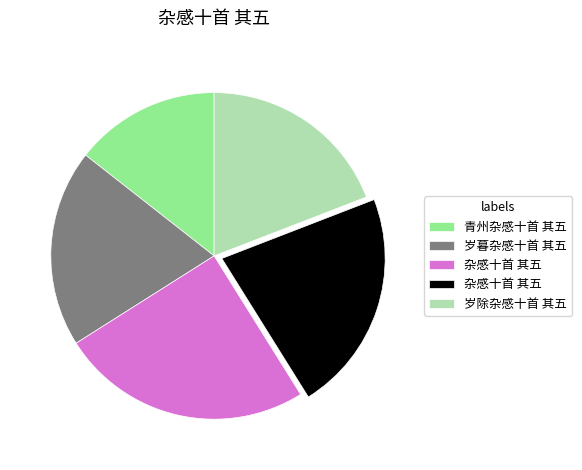

Is there any slice that represents more than half of the pie?

No